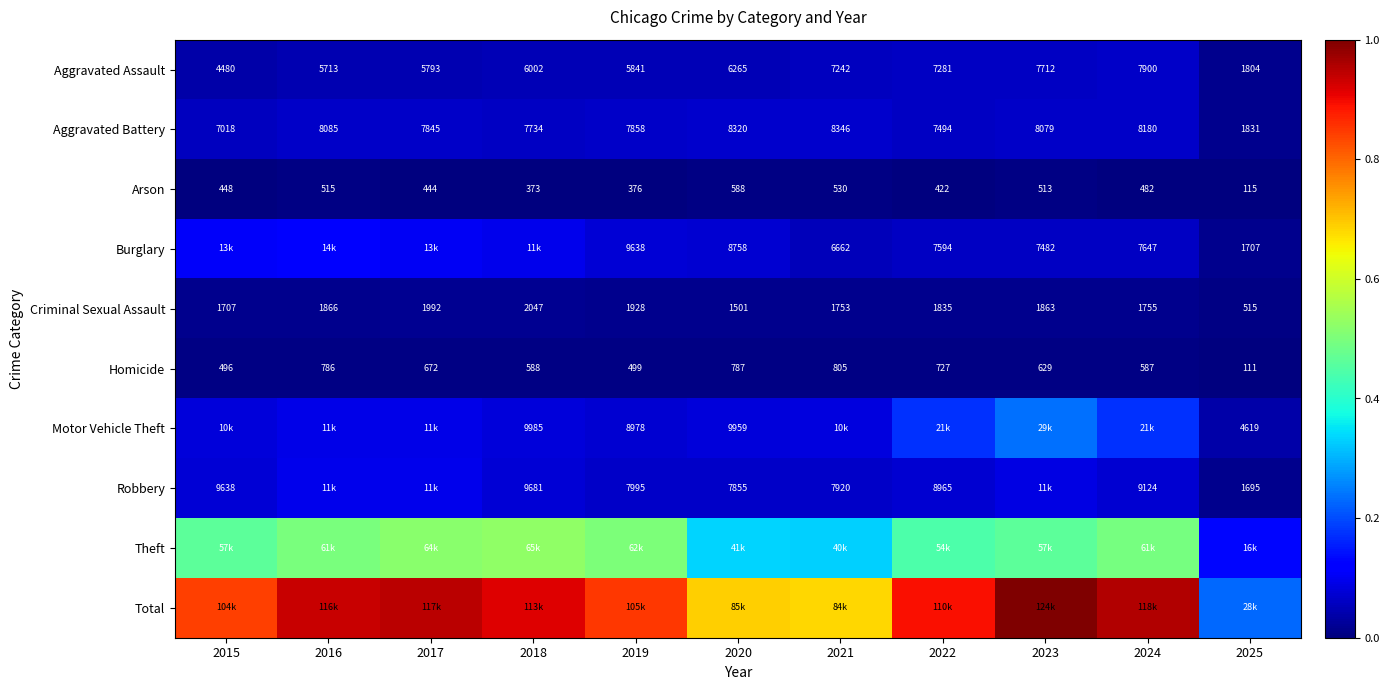

At which category is the sum across all series the highest?

2023